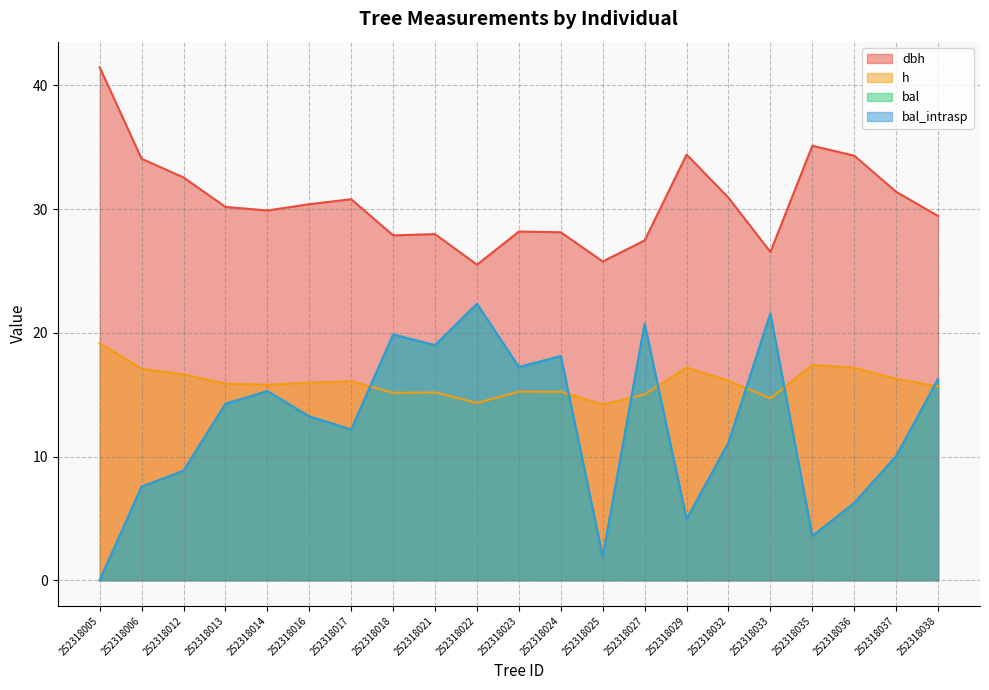

The dbh series shows 11.6 at 252318005. True or false?

False